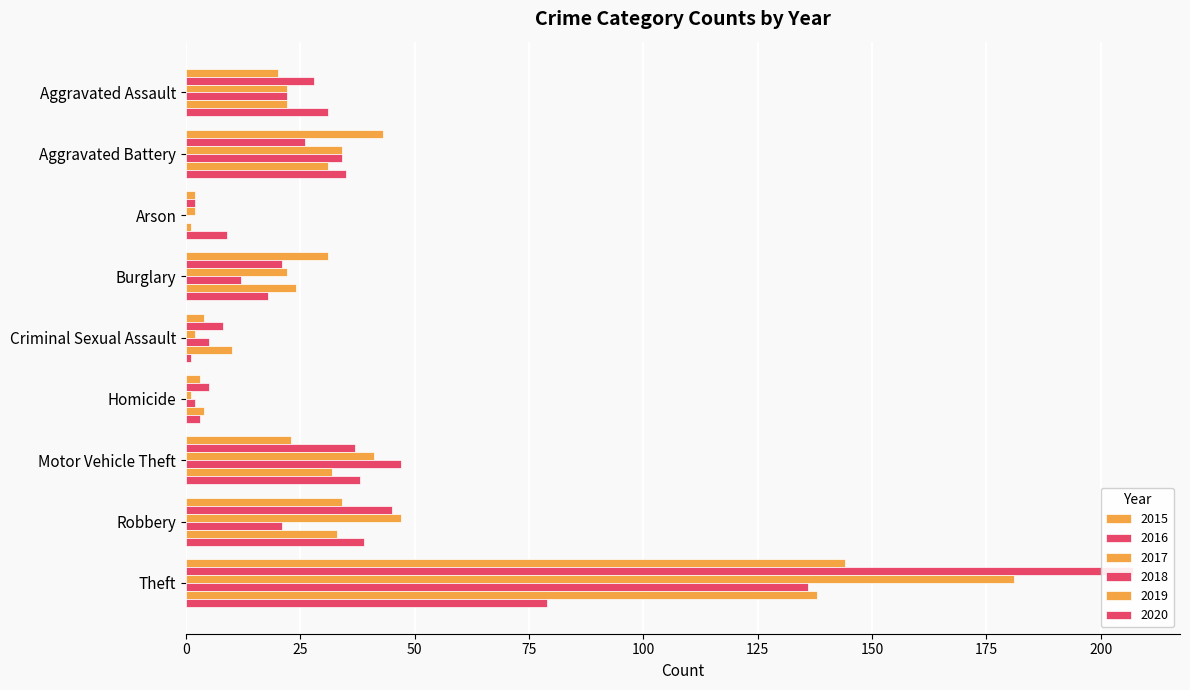

What are all the series names shown in the legend?

2015, 2016, 2017, 2018, 2019, 2020